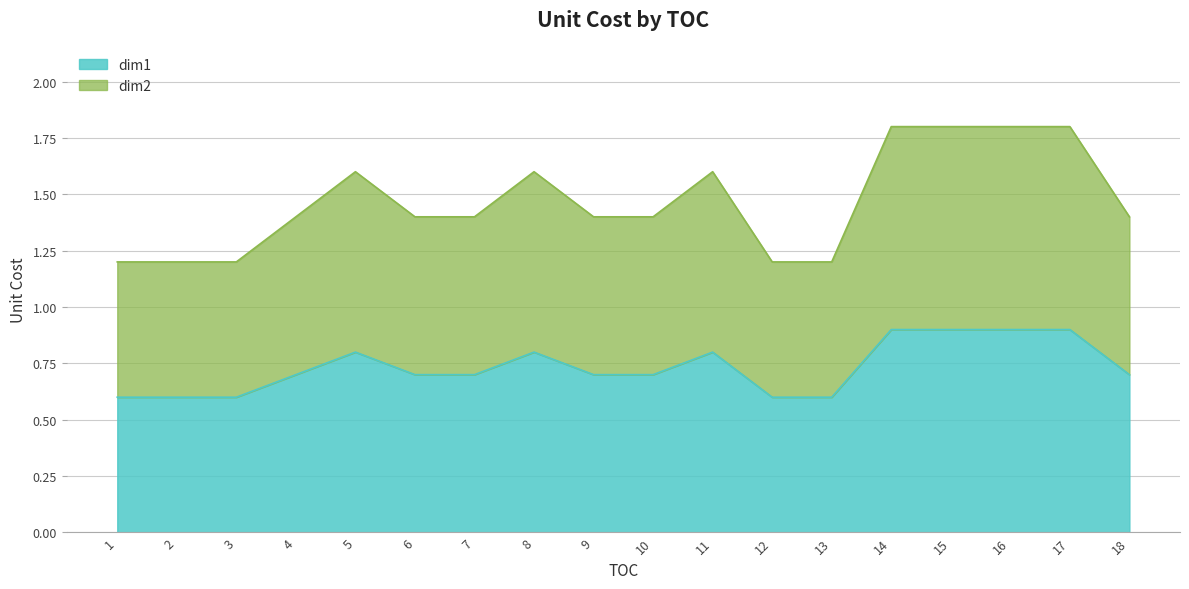

How many lines are shown in the chart?

2